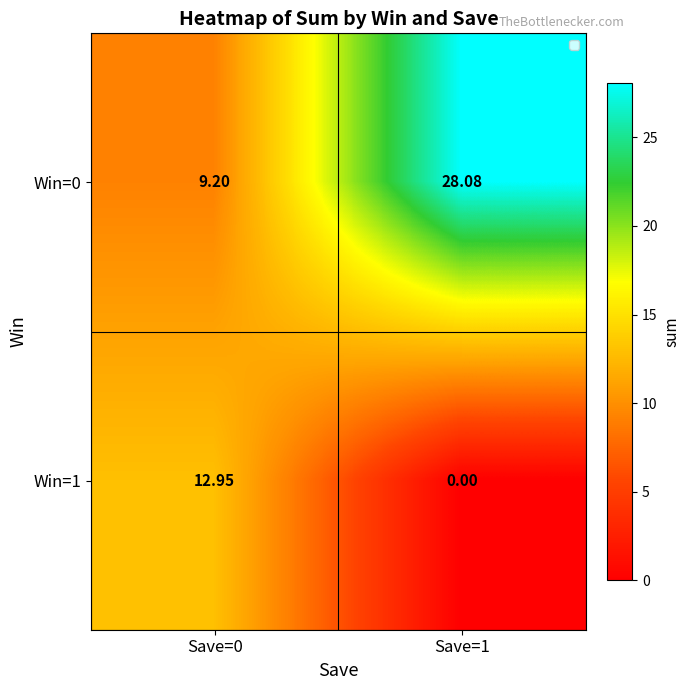

Which series has the largest total across all categories?

Win=0